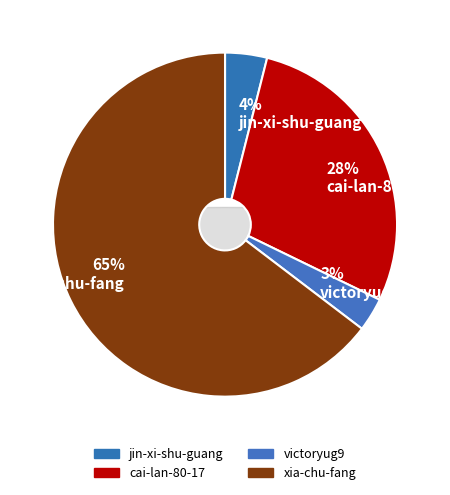

Does jin-xi-shu-guang account for over 50% of the chart?

No